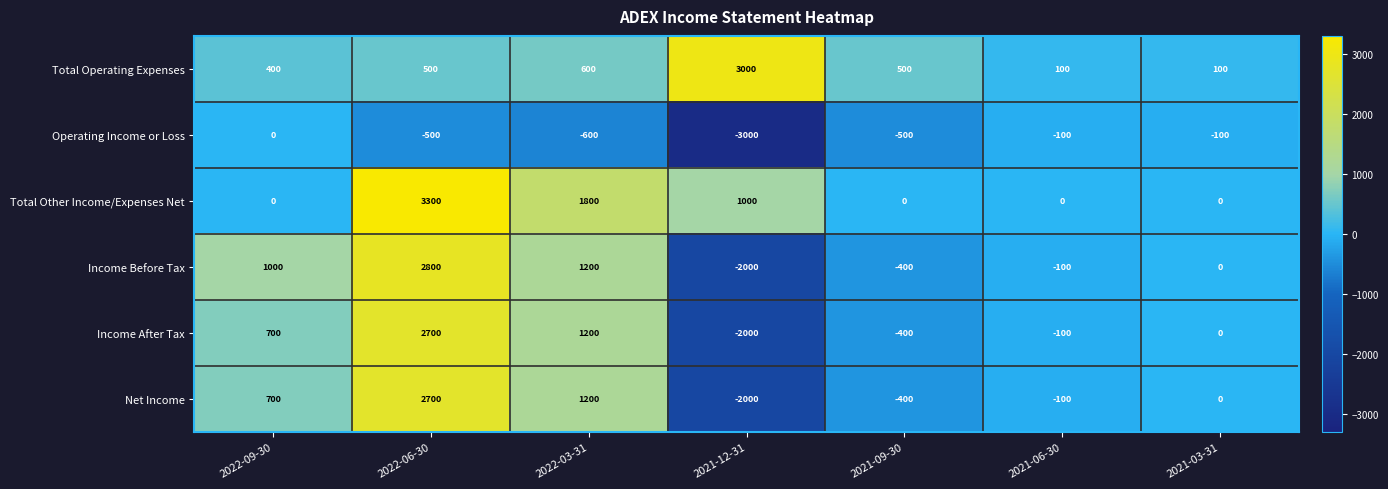

Is it true that Operating Income or Loss equals -3000 at 2021-12-31?

True